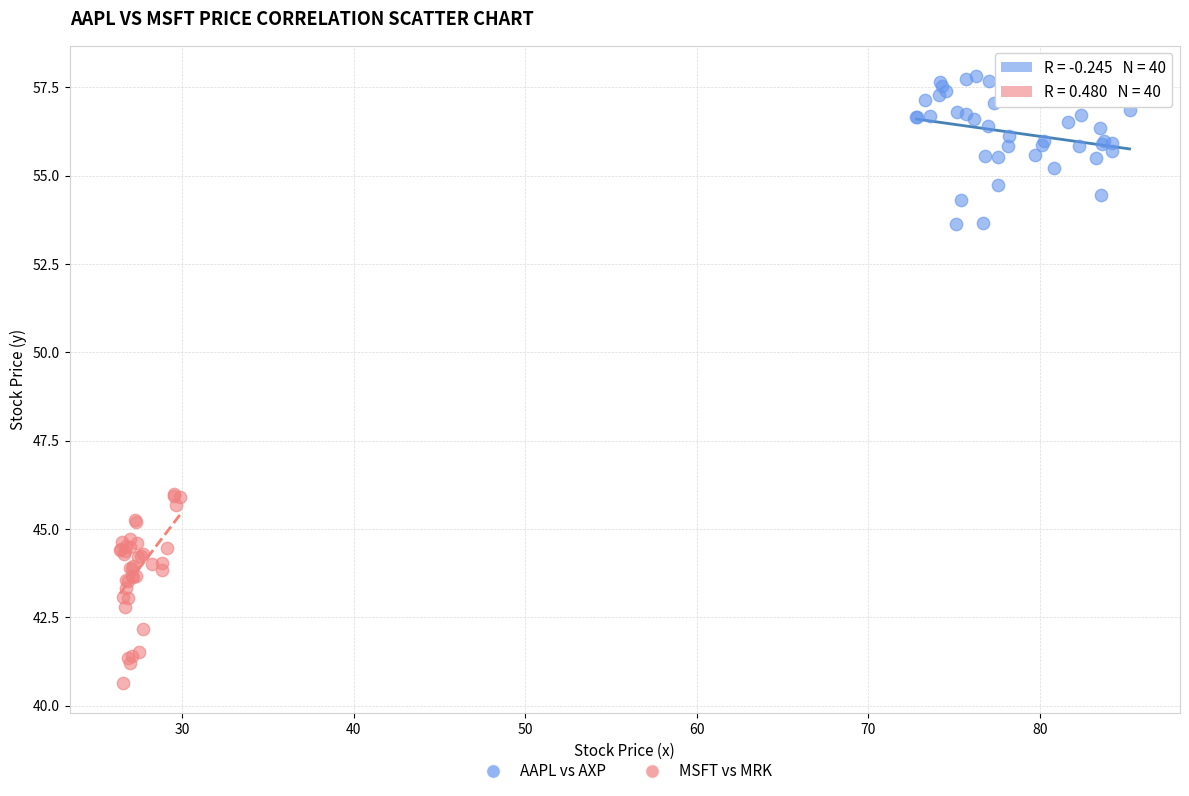

What are all the series names shown in the legend?

AAPL vs AXP, MSFT vs MRK